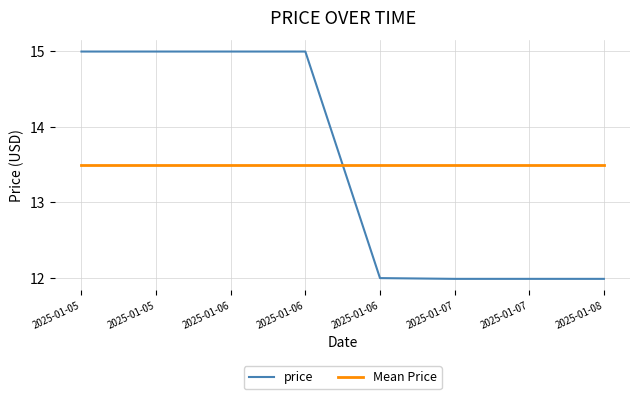

Does the chart display data point markers on the line(s)?

No